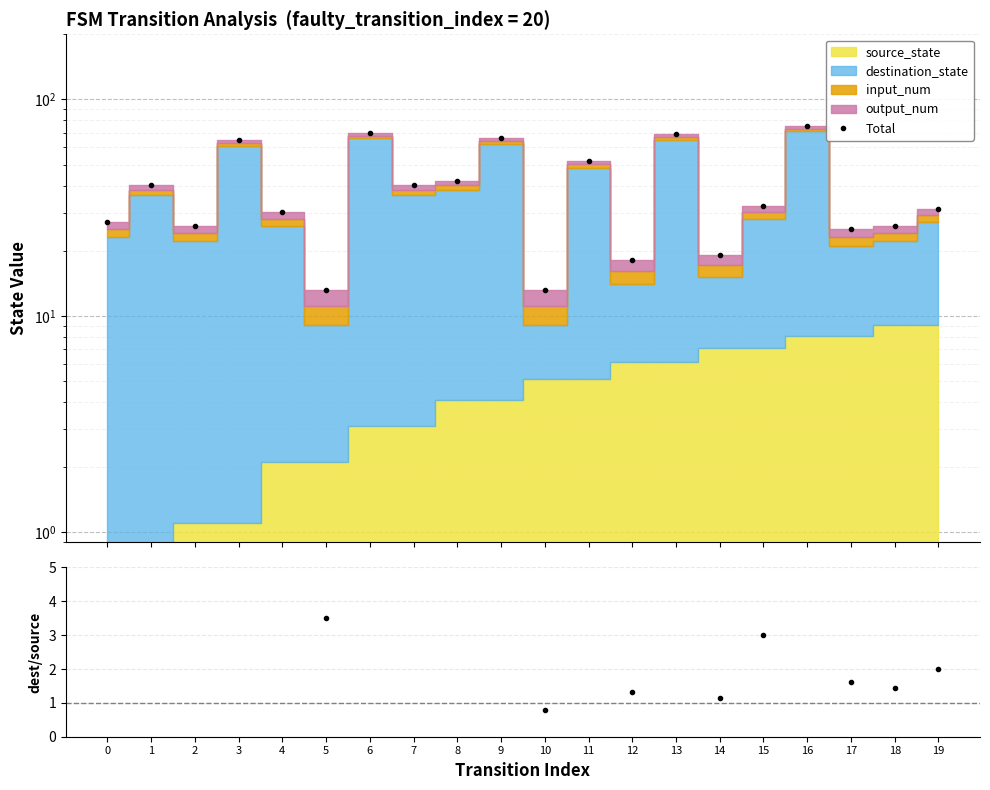

Which category has the highest value in the Total series?

16